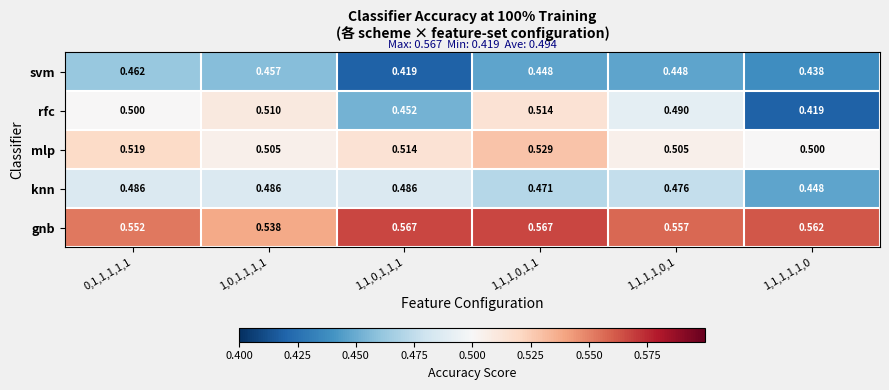

At how many categories does at least one series exceed 0?

6